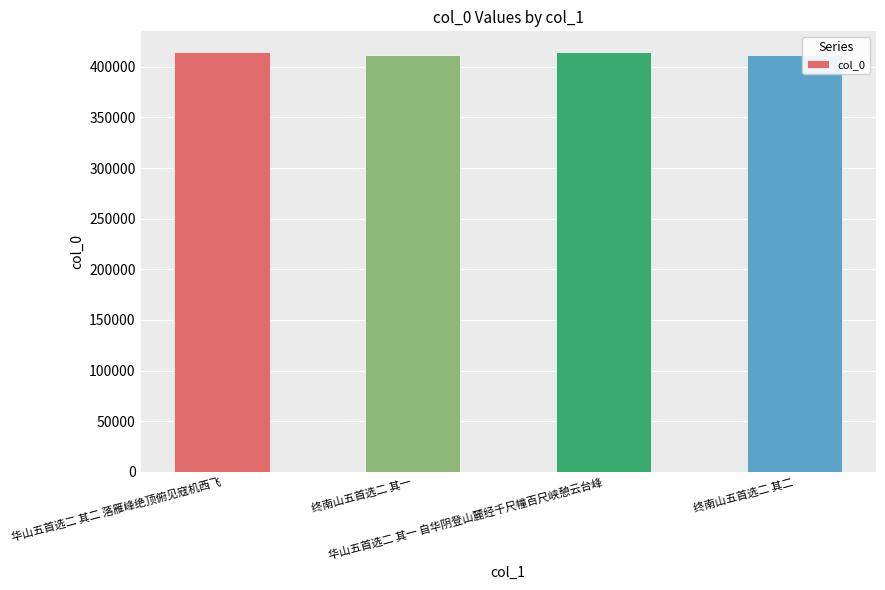

How many series are shown in this chart?

1